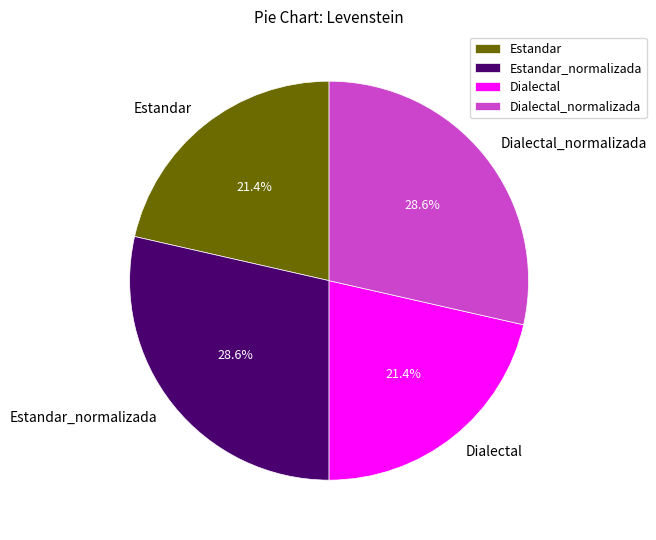

Do Dialectal_normalizada and Estandar_normalizada together represent more than half of the pie?

Yes